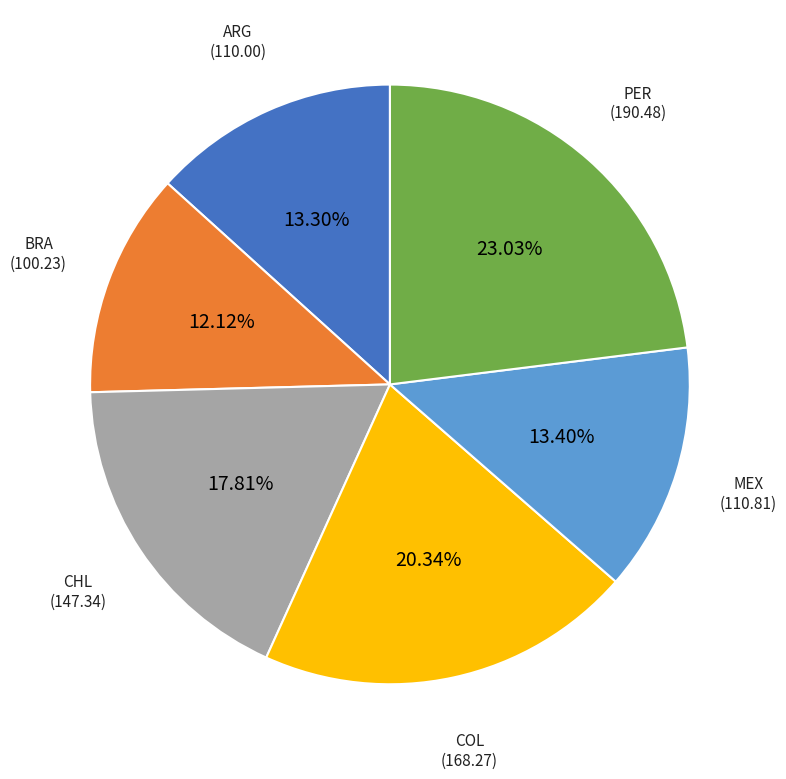

To the nearest percent, what portion does PER represent?

23%